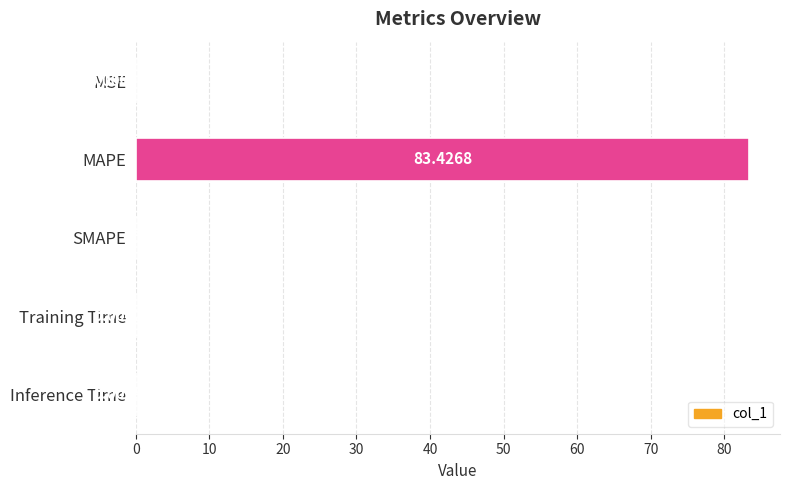

What is the change in value from MAPE to Training Time?

-83.4